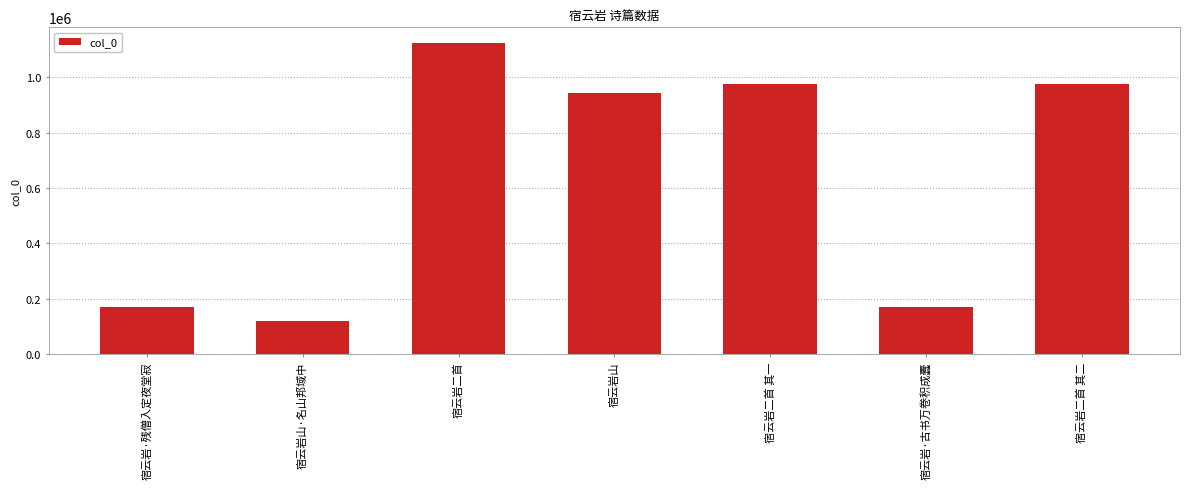

At which label is the value closest to 622476?

宿云岩山